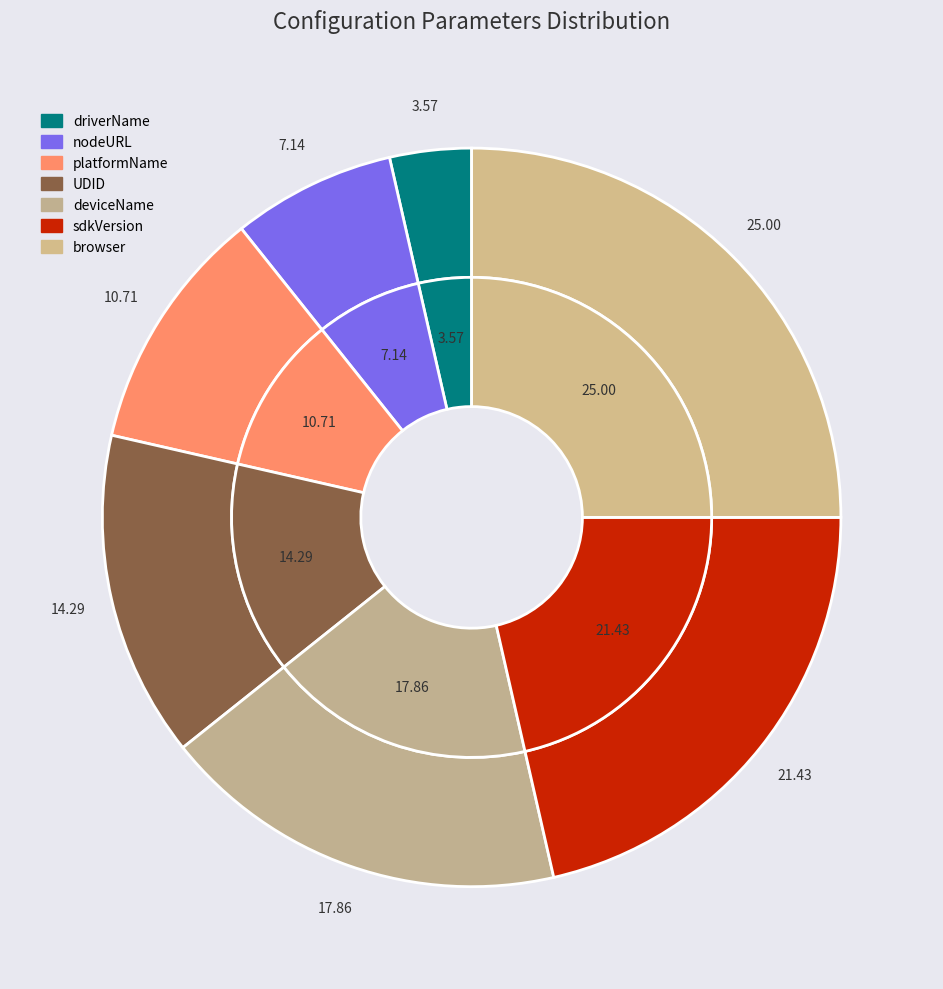

What is the smallest slice in the pie chart?

driverName